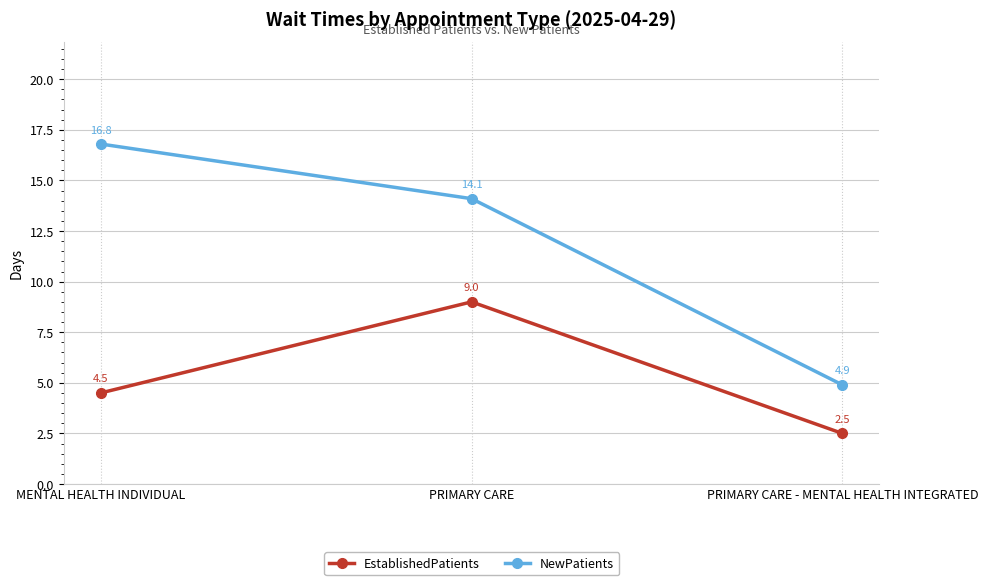

What is the difference between the maximum and minimum values in the EstablishedPatients series?

6.5